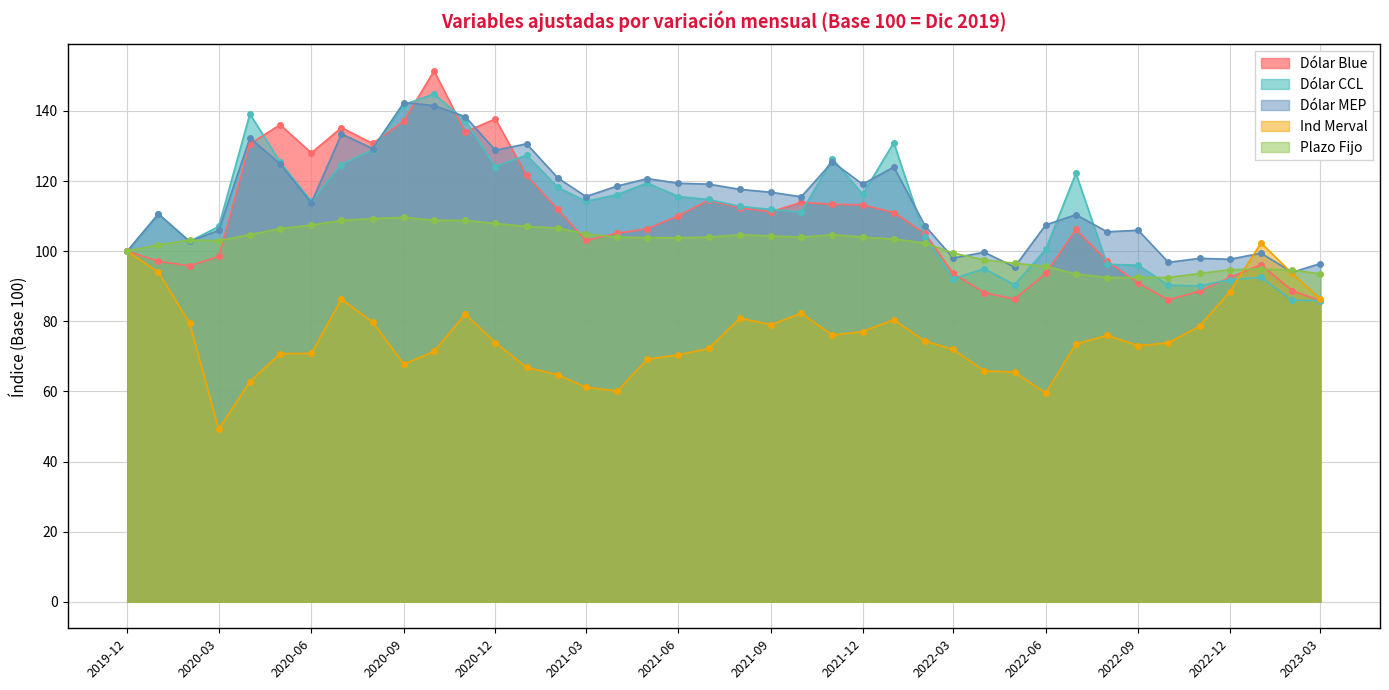

How many values in the Dólar CCL series are below 114?

20